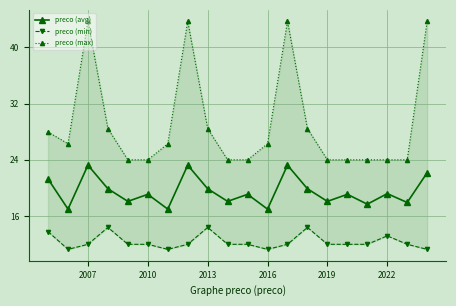

True or false: preco (avg) has more than 0 points higher than both neighbors.

True